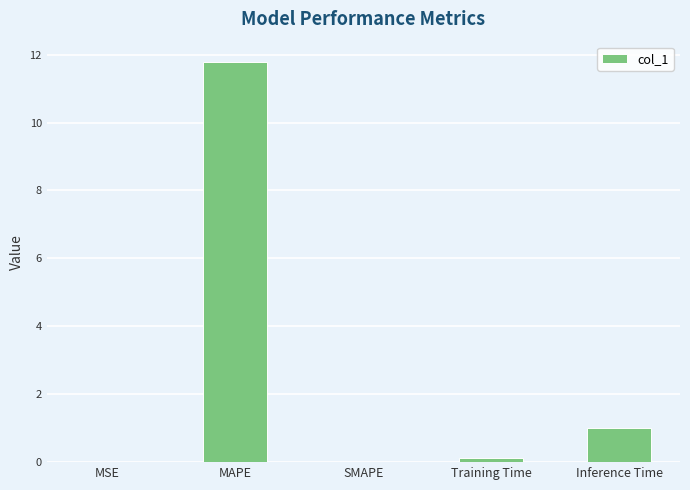

At which label is the value closest to 5?

Inference Time